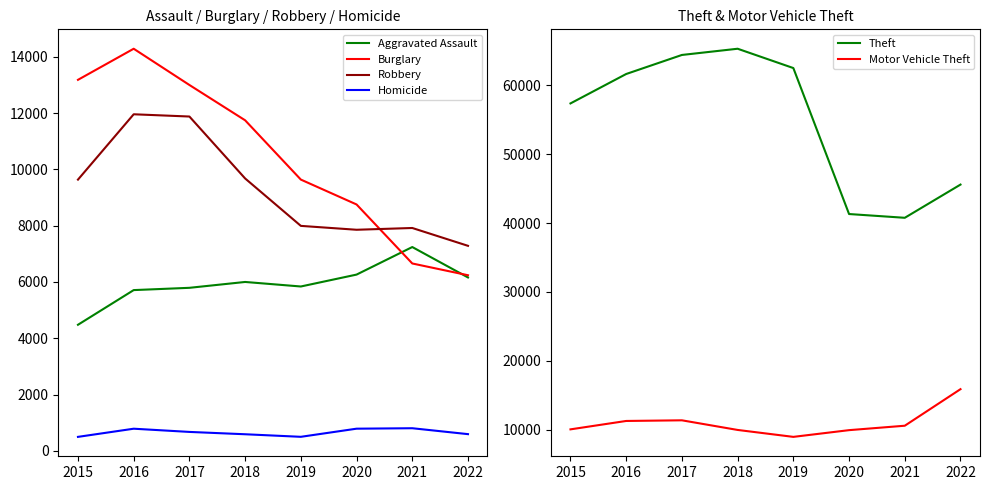

After their last crossing, which series has the higher values: Burglary or Motor Vehicle Theft?

Motor Vehicle Theft